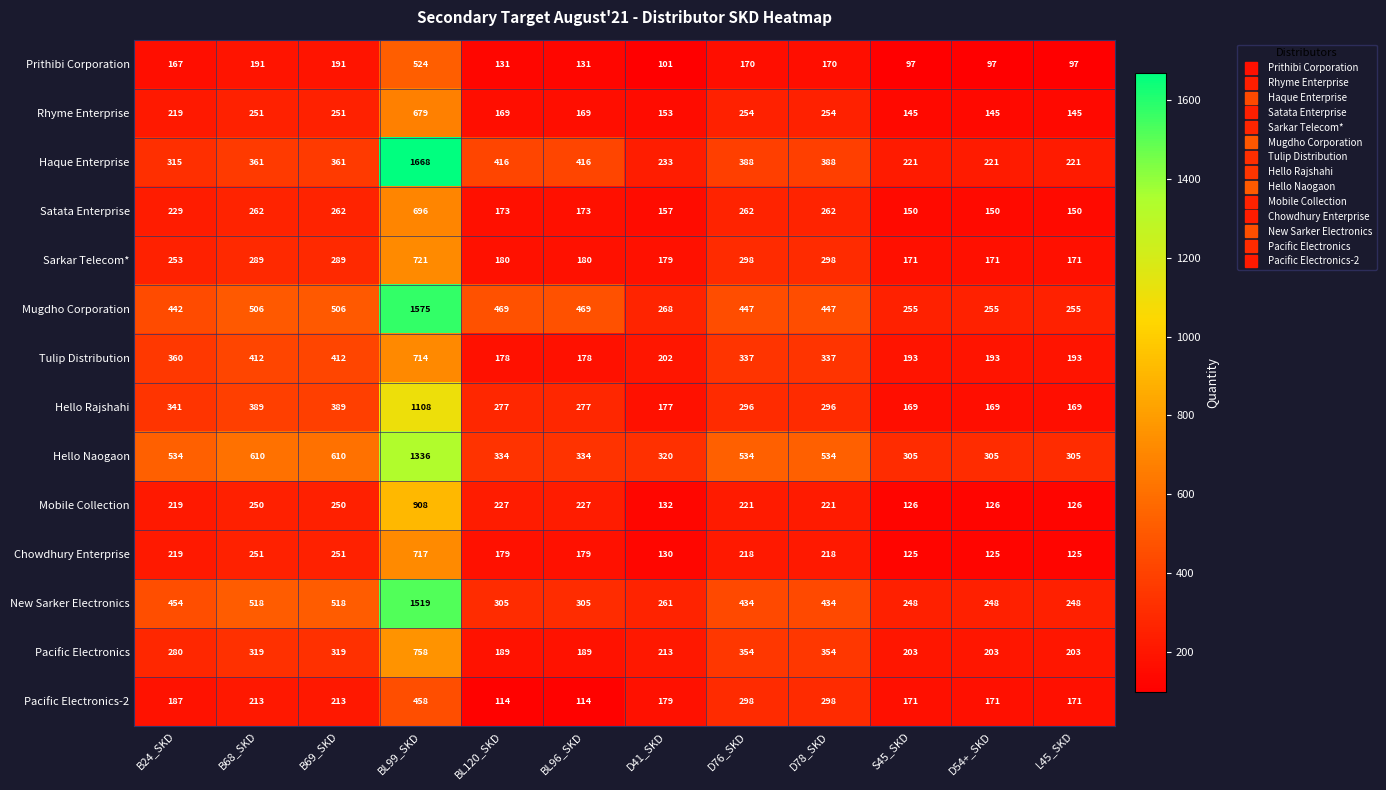

How many data points does each series have?

12